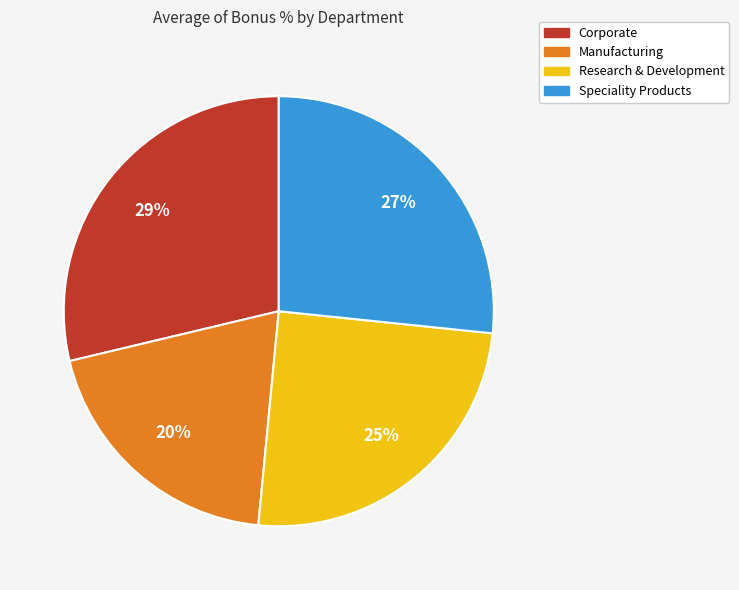

To the nearest percent, what is the average slice percentage?

25%